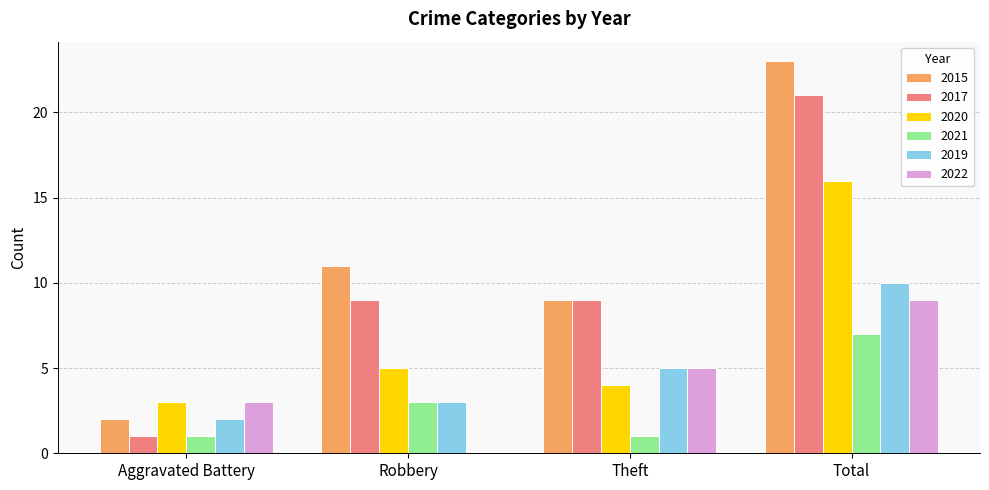

What is the sum of all 2020 values?

28